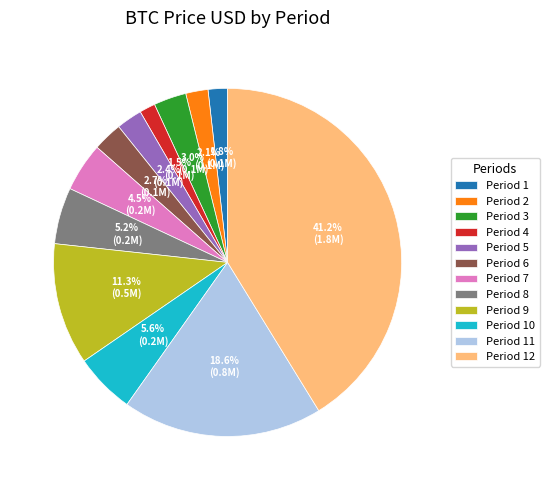

What is the ratio of the value at Period 7 to the value at Period 6?

1.7